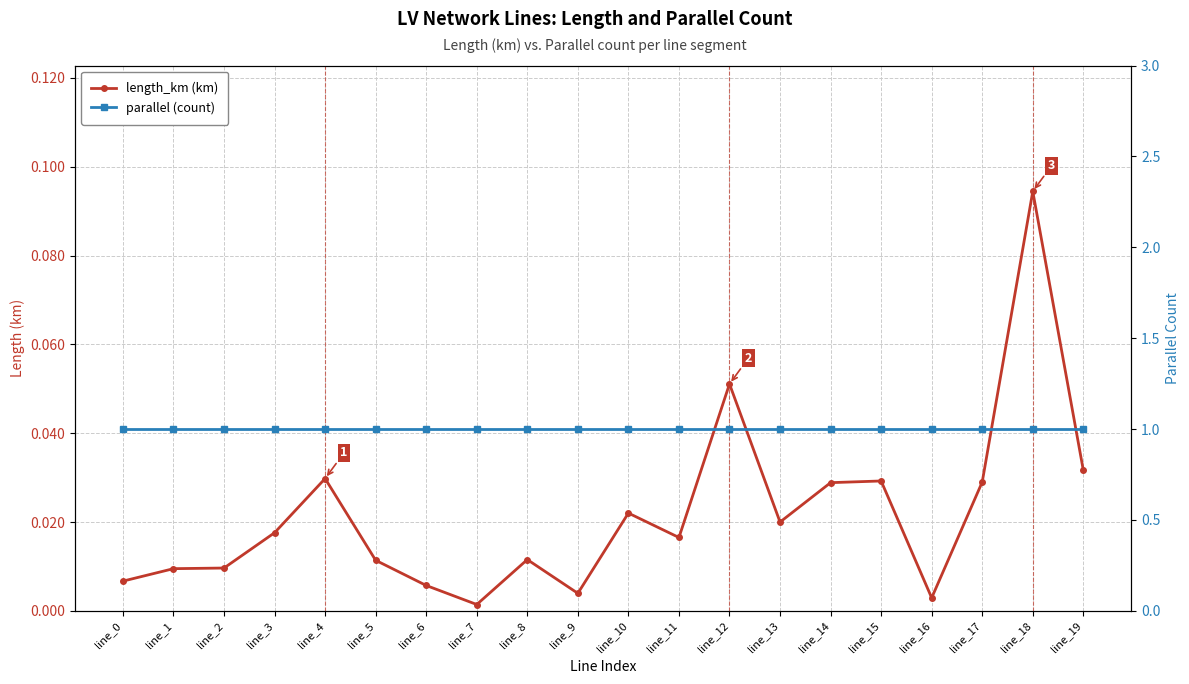

The parallel (count) series shows 1.0 at line_3. True or false?

True